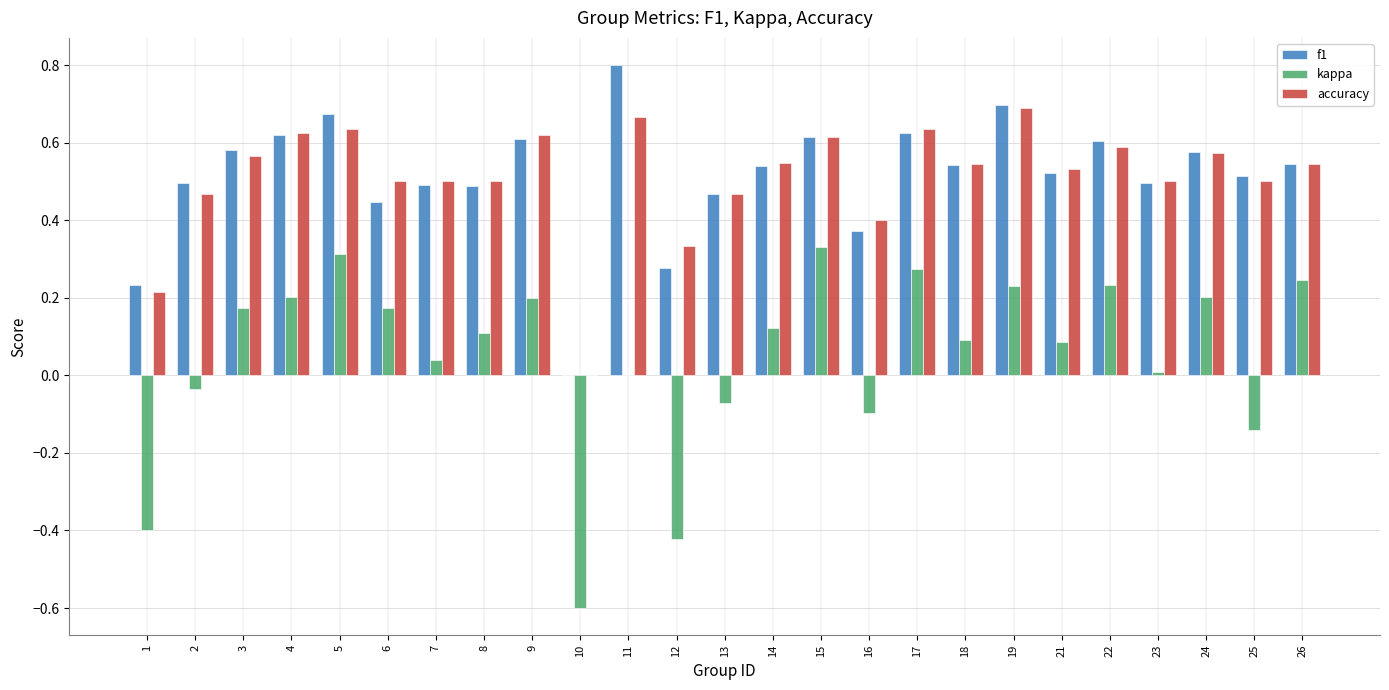

True or false: f1 has a value of 0.5 at 8.

True